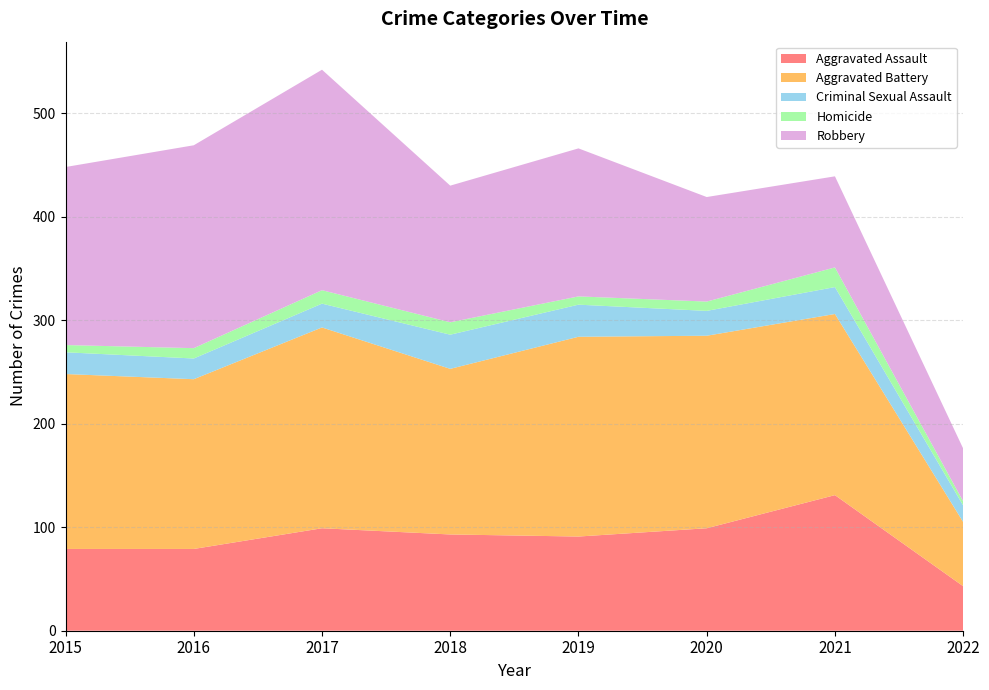

Reading left to right, transcribe all the data shown in this chart.

Aggravated Assault: 79	79	99	93	91	99	131	43
Aggravated Battery: 169	164	194	160	193	186	175	62
Criminal Sexual Assault: 21	20	23	33	31	24	26	16
Homicide: 7	10	13	12	8	9	19	4
Robbery: 172	196	213	132	143	101	88	51